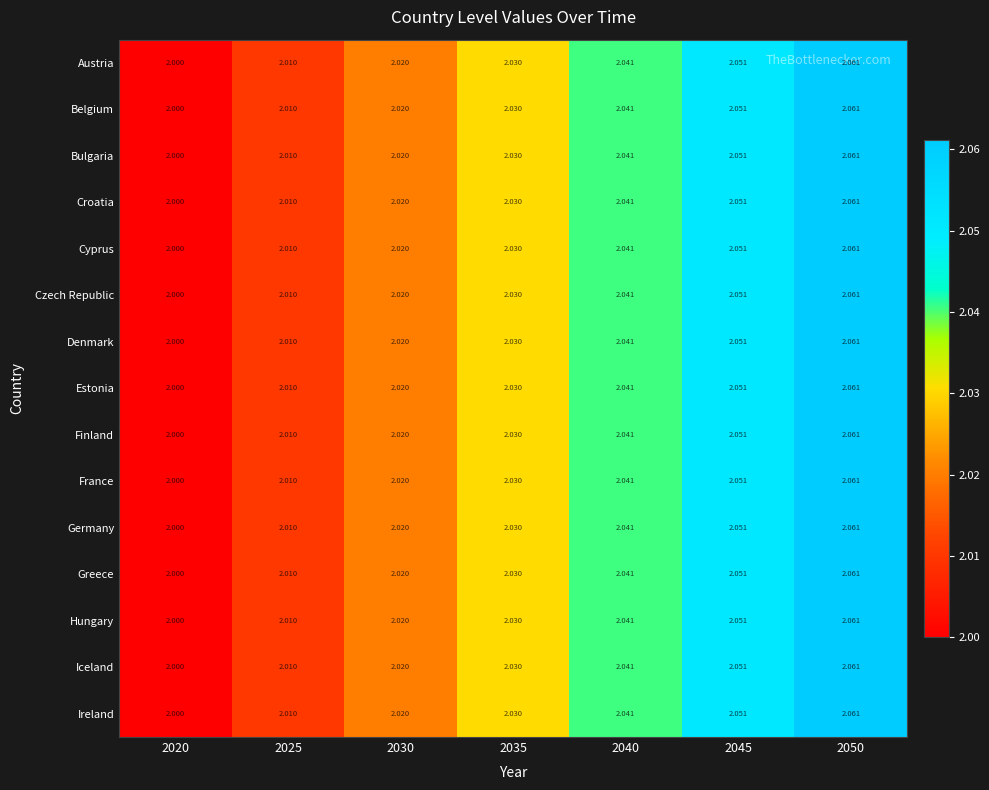

Is the value of Germany at 2035 greater than the value of Czech Republic at 2020?

Yes